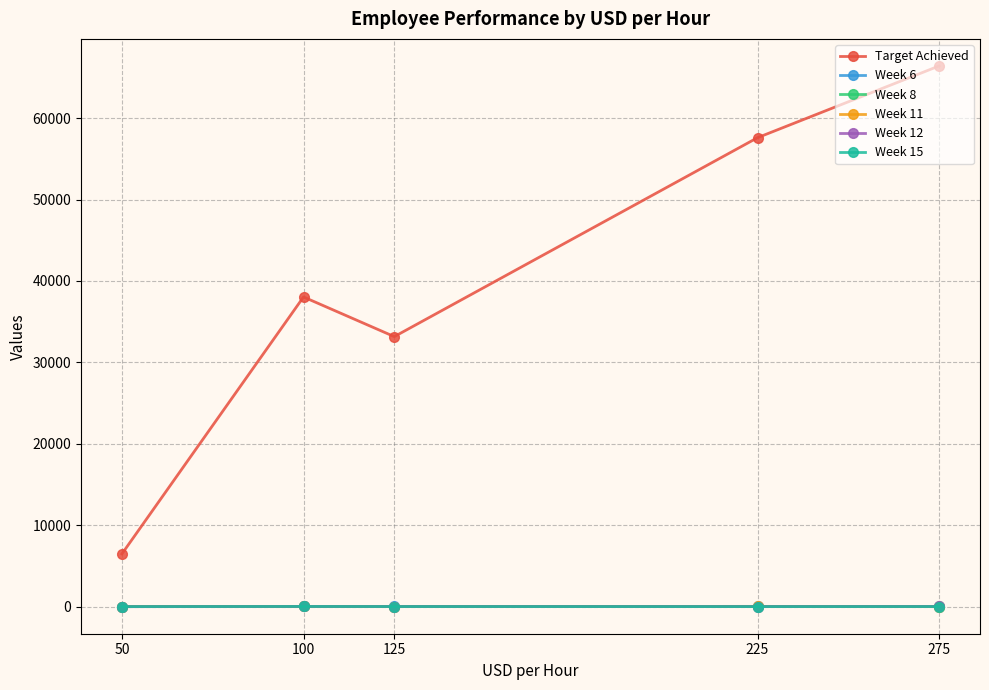

What is the greatest value displayed?

66412.5